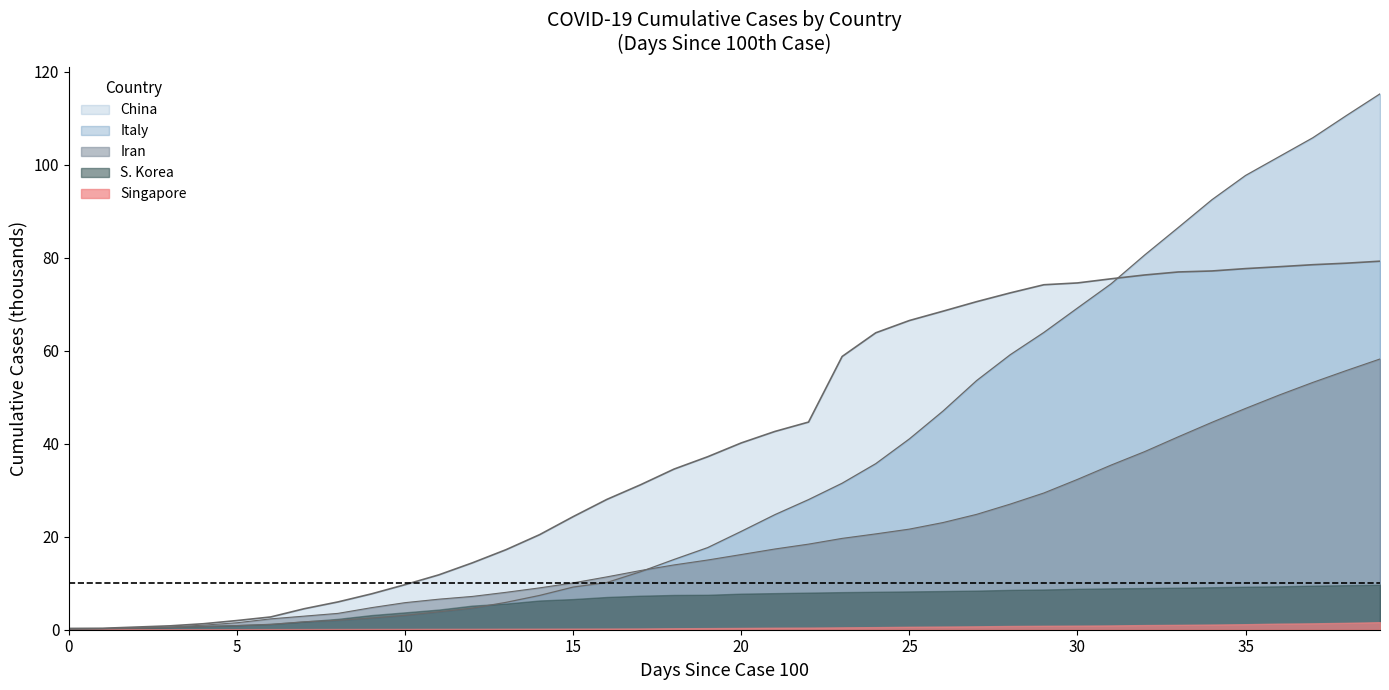

The value of Iran at 39 is 58.2. True or false?

True